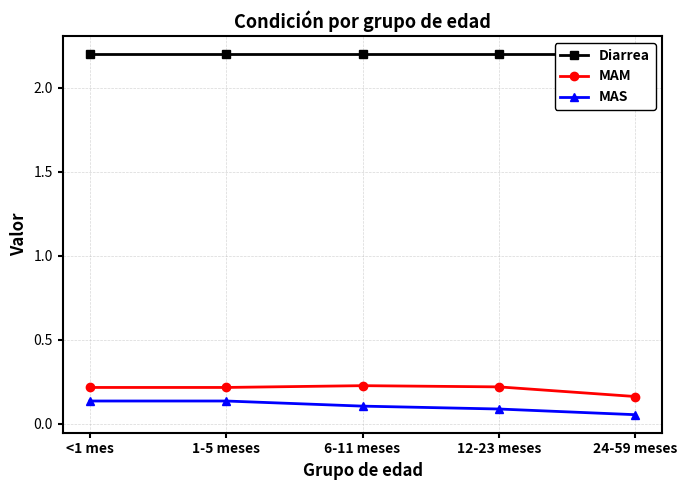

The Diarrea series shows 2.2 at 1-5 meses. True or false?

True